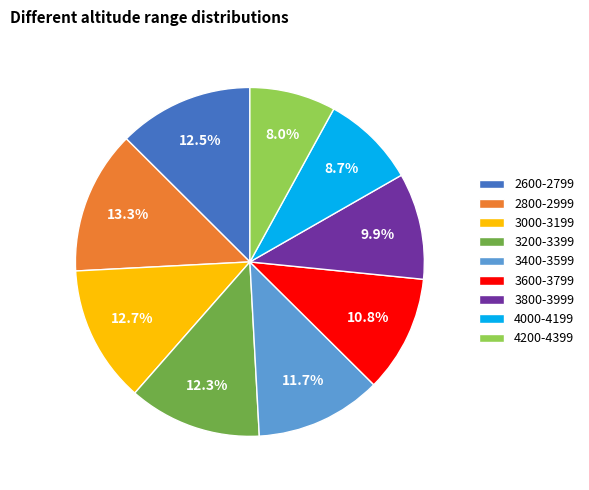

To the nearest percent, what is the average slice percentage?

11%